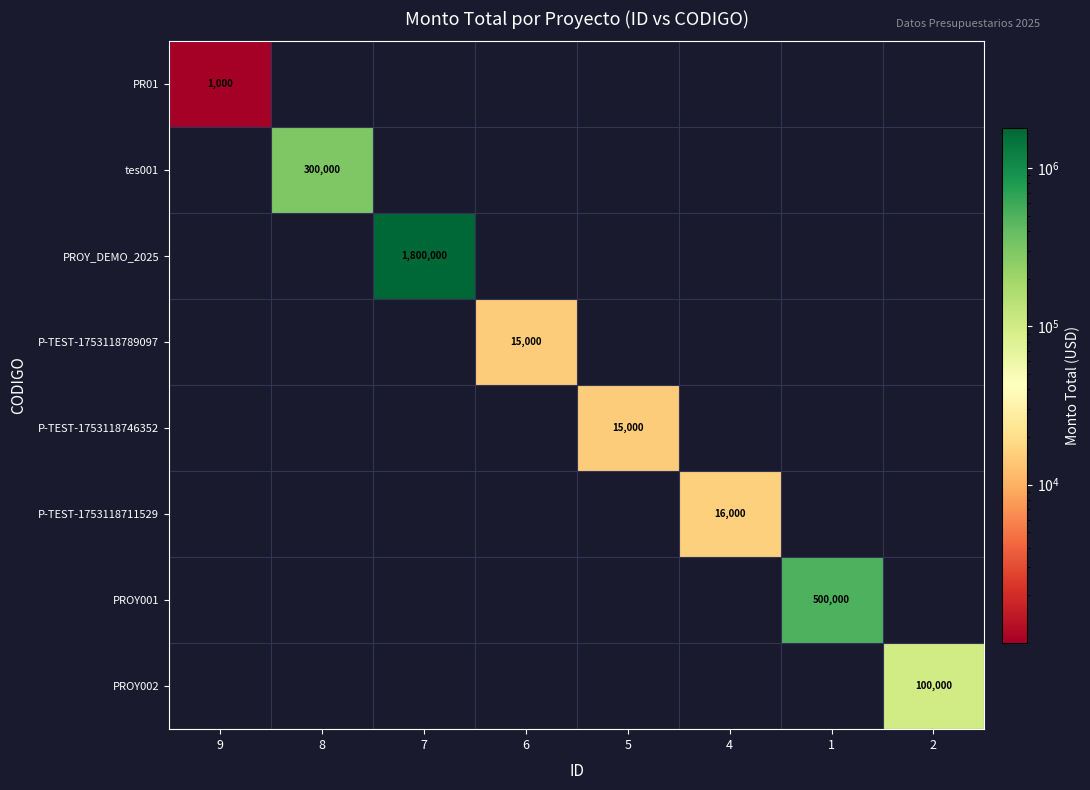

How many positive values does the PROY002 series have?

1